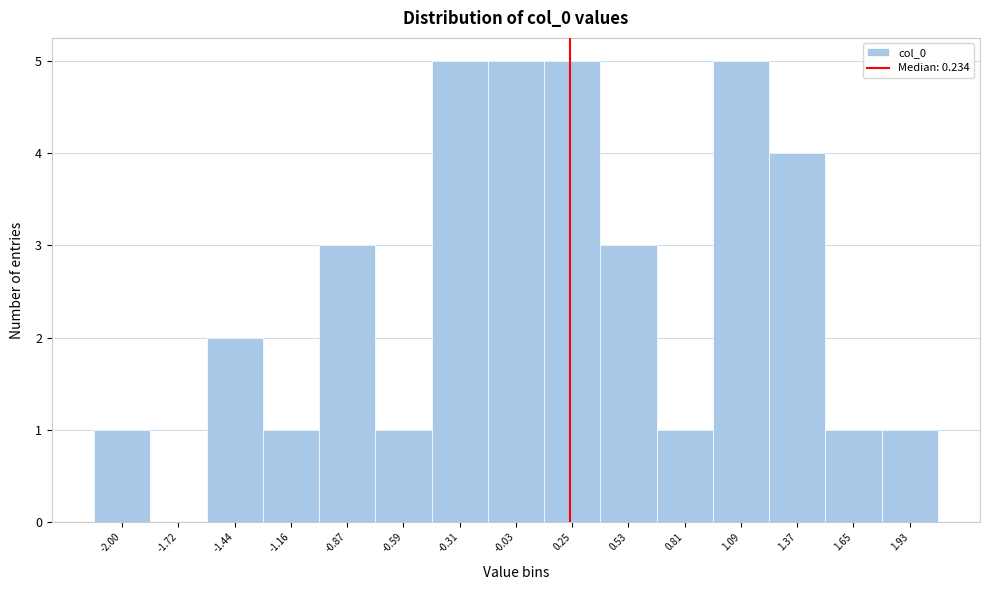

Reading left to right, list every bar in this chart as the range it spans on the x-axis followed by its height. Neither the bar edges nor the heights are printed on the chart, so give them approximately, as read against the axes.

-2.15 to -1.85: 1
-1.85 to -1.60: 0
-1.60 to -1.30: 2
-1.30 to -1.00: 1
-1.00 to -0.75: 3
-0.75 to -0.45: 1
-0.45 to -0.15: 5
-0.15 to 0.10: 5
0.10 to 0.40: 5
0.40 to 0.65: 3
0.65 to 0.95: 1
0.95 to 1.25: 5
1.25 to 1.50: 4
1.50 to 1.80: 1
1.80 to 2.05: 1